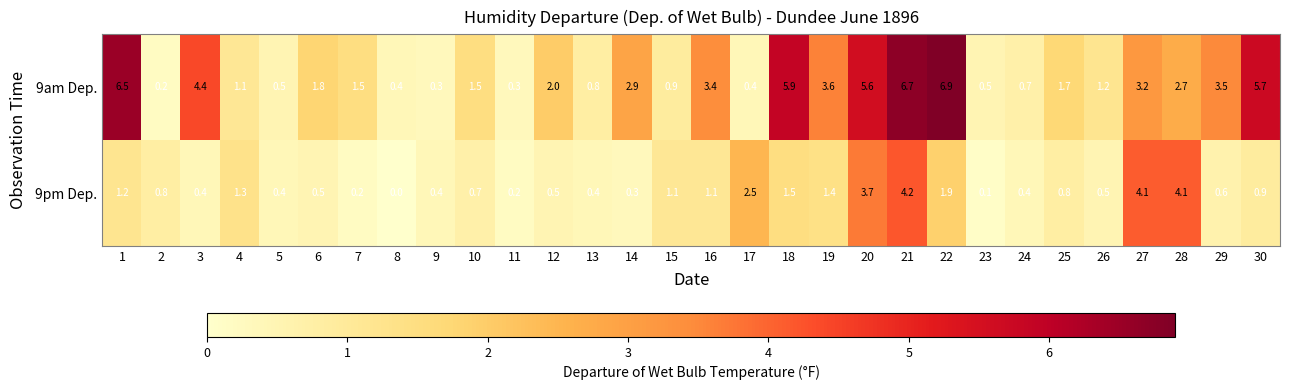

What is the sum of all 9pm Dep. values?

36.2